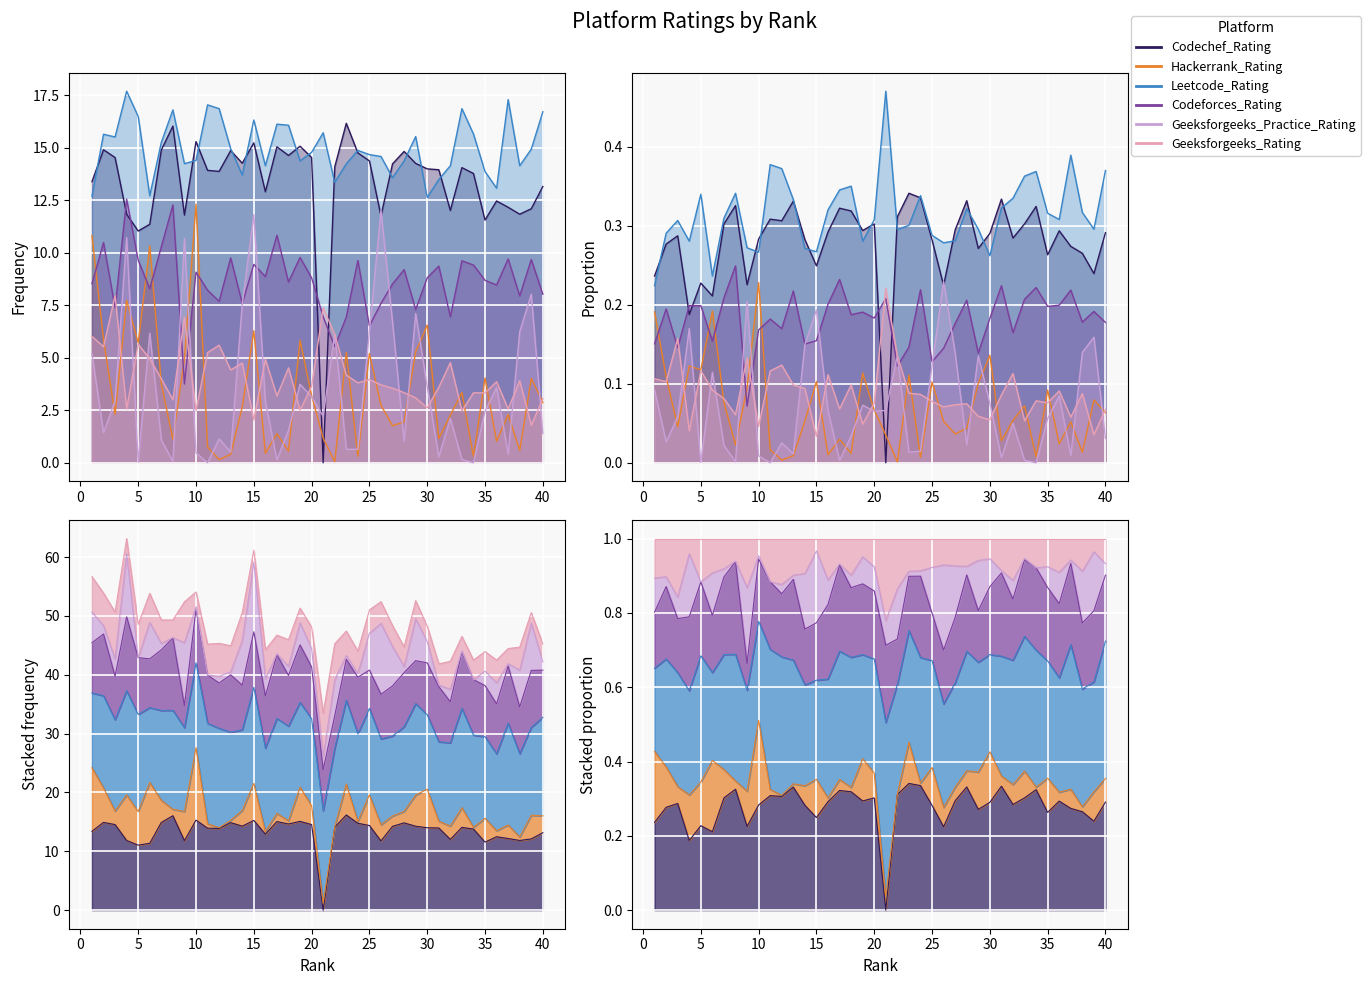

Reading left to right, what are all the values shown in this chart?

Codechef_Rating: 13.4	14.9	14.5	11.8	11.0	11.4	14.9	16.0	11.8	15.3	13.9	13.9	14.9	14.3	15.2	12.9	15.1	14.6	15.1	14.5	0.0	14.1	16.2	14.8	14.4	11.8	14.2	14.8	14.3	14.0	14.0	12.0	14.1	13.8	11.6	12.5	12.2	11.8	12.1	13.2
Hackerrank_Rating: 10.8	5.9	2.3	7.7	5.7	10.3	3.8	1.1	5.0	12.3	0.8	0.1	0.4	2.7	6.3	0.5	1.4	0.6	5.8	3.2	1.2	0.1	5.3	0.3	5.2	2.7	1.8	1.9	5.3	6.6	1.2	2.3	3.4	0.3	4.0	1.0	2.3	0.6	4.0	2.9
Leetcode_Rating: 12.7	15.7	15.5	17.7	16.5	12.7	15.3	16.8	14.2	14.4	17.1	16.9	15.0	13.7	16.3	14.2	16.1	16.1	14.4	14.8	15.7	13.4	14.2	14.9	14.7	14.6	13.6	14.4	15.5	12.6	13.5	14.2	16.9	15.7	13.9	13.1	17.3	14.2	14.9	16.7
Codeforces_Rating: 8.5	10.5	7.4	12.6	9.7	8.3	10.3	12.3	3.8	9.1	8.2	7.7	9.8	7.6	9.4	8.9	10.8	8.6	9.8	8.8	7.0	5.5	6.9	9.6	6.5	7.6	8.5	9.2	7.3	8.8	9.4	7.0	9.6	9.4	8.7	8.5	9.7	8.0	9.7	8.0
Geeksforgeeks_Practice_Rating: 5.2	1.4	2.9	10.7	0.0	6.2	1.1	0.1	10.7	0.5	0.0	1.1	0.5	7.6	11.8	2.9	0.1	1.6	3.7	3.1	2.2	6.1	0.6	0.6	6.3	12.0	6.7	1.0	7.1	3.6	0.3	2.1	0.1	0.0	2.5	3.6	0.4	6.2	8.0	1.4
Geeksforgeeks_Rating: 6.0	5.5	8.0	2.6	5.7	5.0	4.0	3.0	6.9	2.5	5.2	5.6	4.4	4.8	2.0	4.9	3.2	4.5	2.5	3.6	7.4	6.1	4.2	3.8	4.0	3.7	3.5	3.3	3.1	2.6	3.6	4.8	2.5	3.3	3.3	3.9	2.6	3.9	1.8	3.0